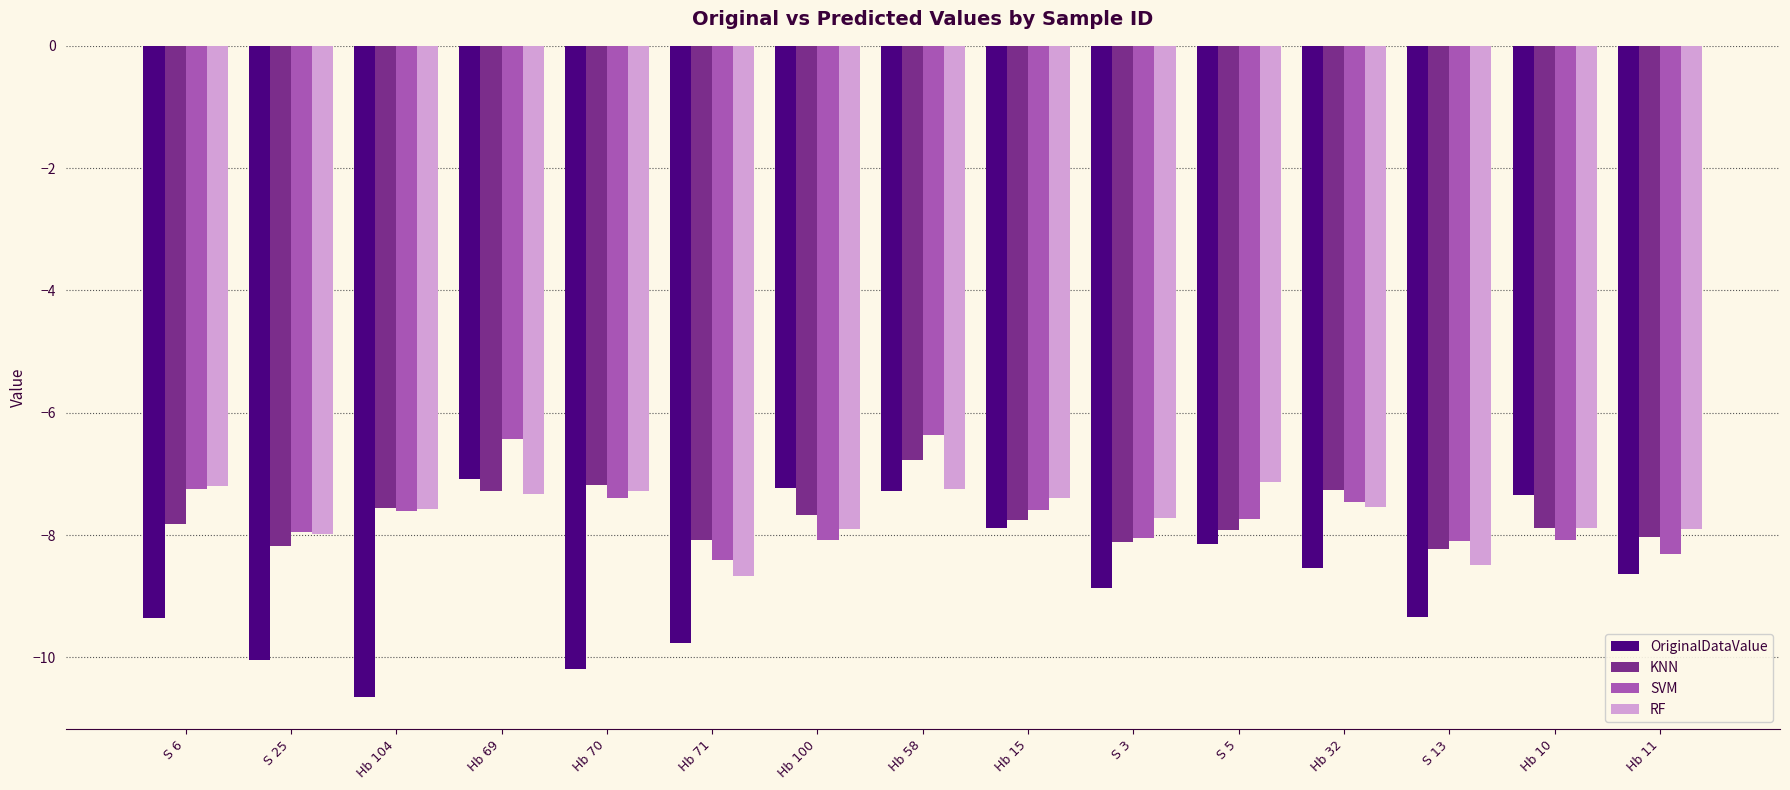

The RF series shows -11.3 at Hb 69. True or false?

False